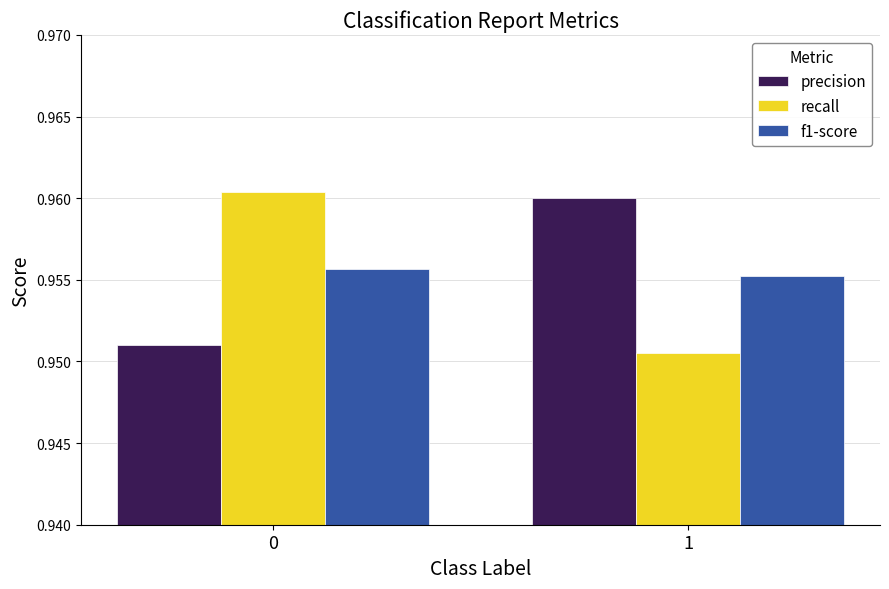

Is the value of f1-score at 1 greater than the value of precision at 0?

Yes